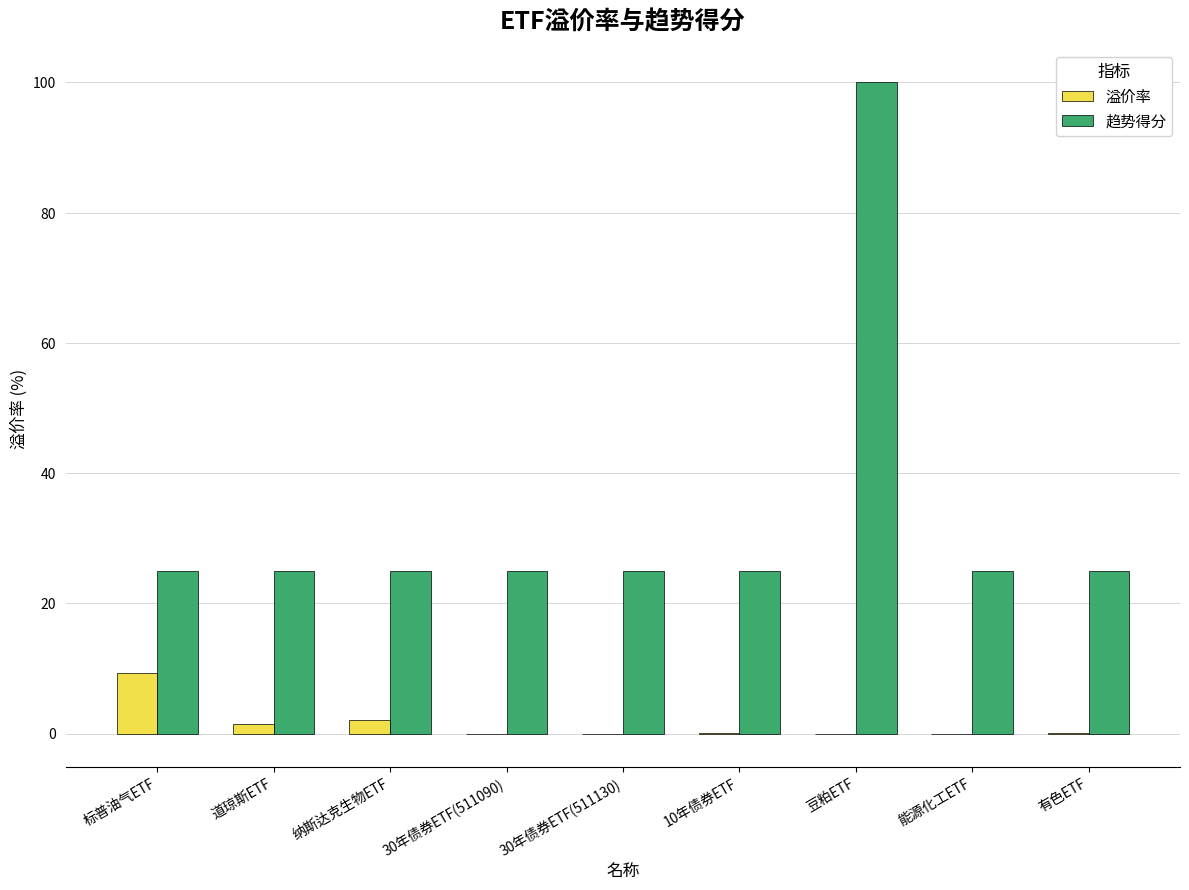

Are the bars horizontal?

No